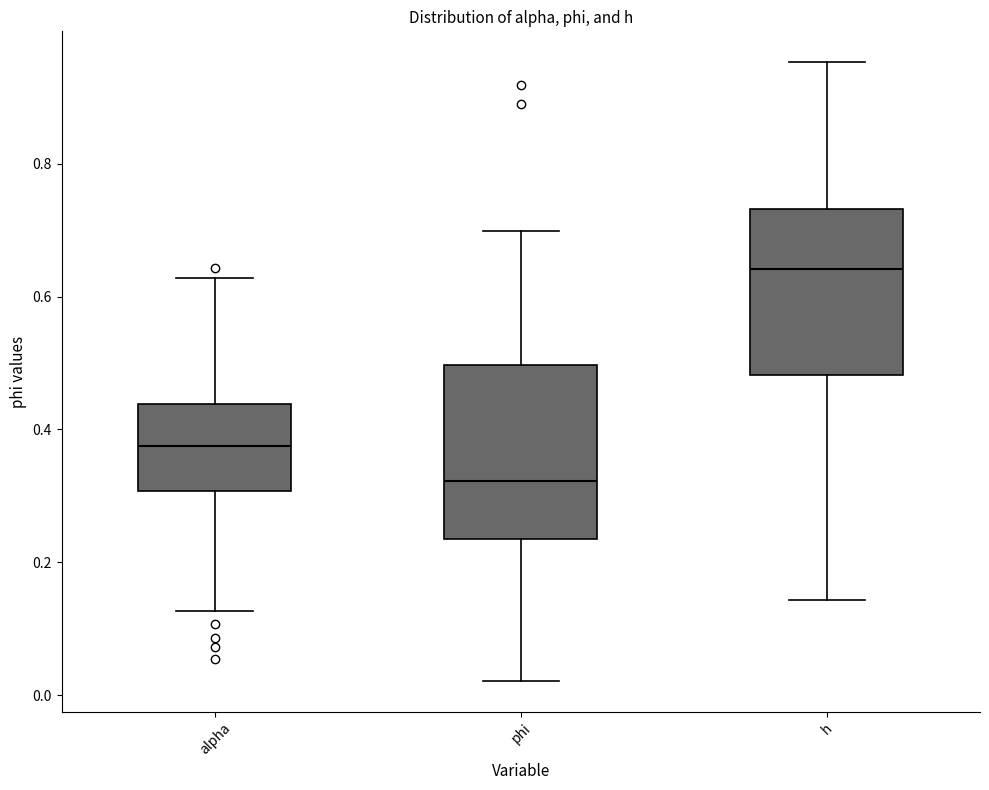

Which box's median line is the lowest?

phi